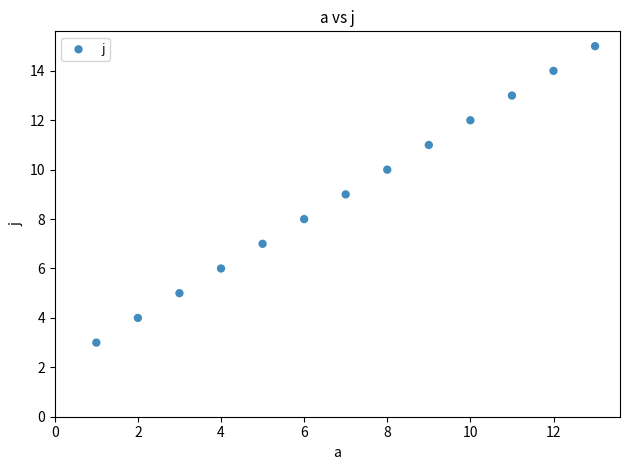

What is the range of Y values (max minus min)?

12